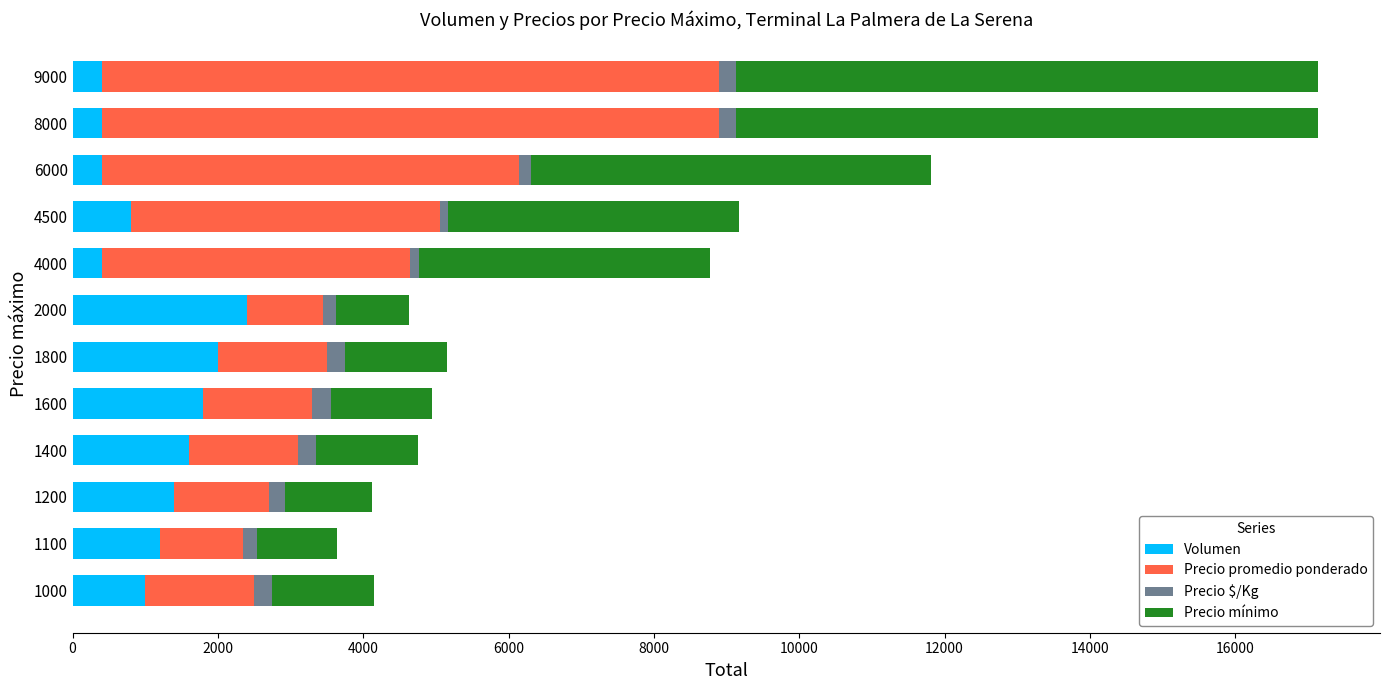

Is it true that Volumen equals 400 at 8000?

True